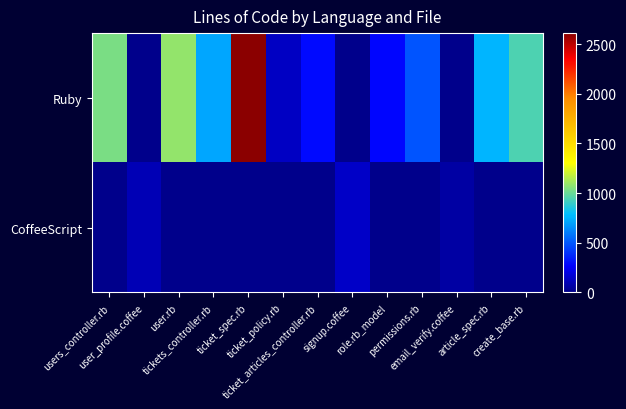

Rank the series by their average value, from lowest to highest.

CoffeeScript, Ruby